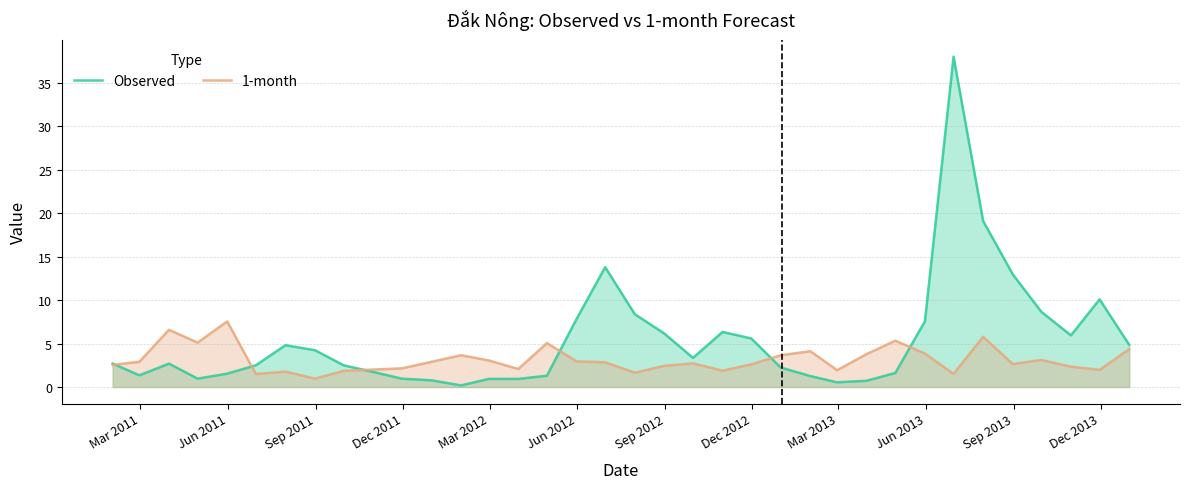

Which series has the widest spread of values?

Observed